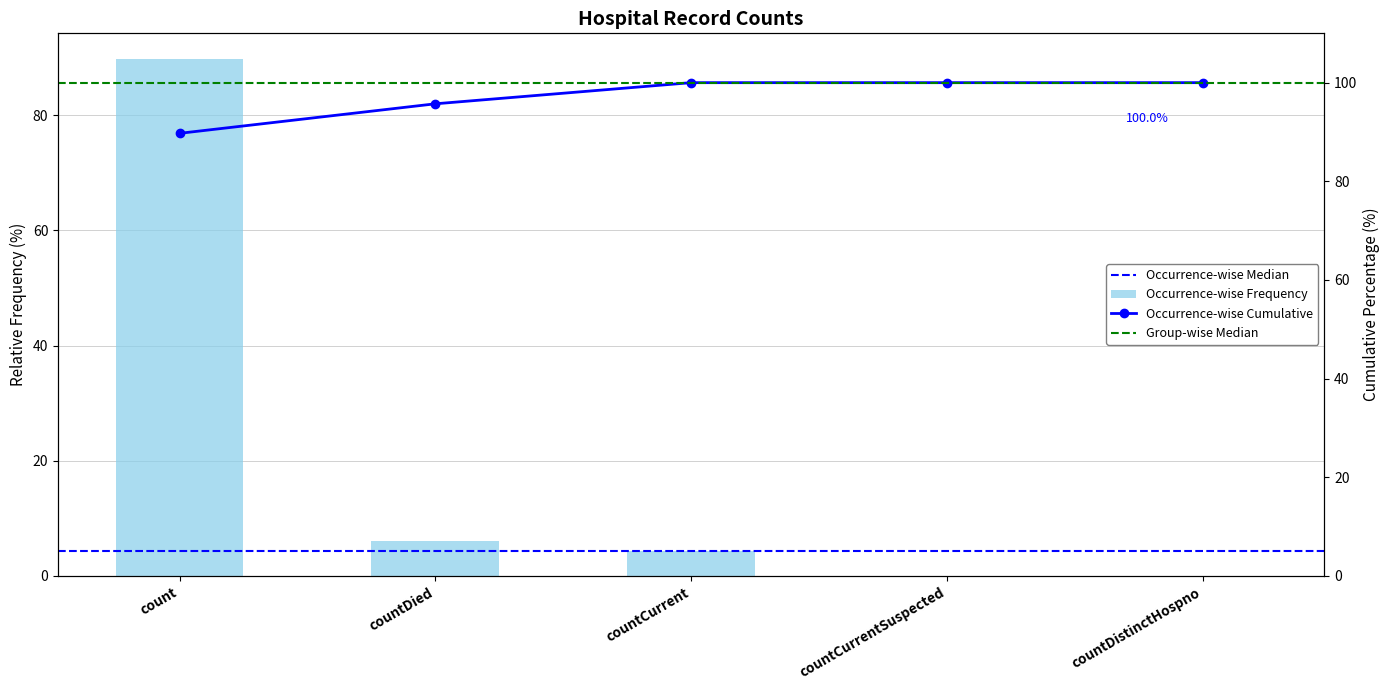

How many bars are there in total?

5